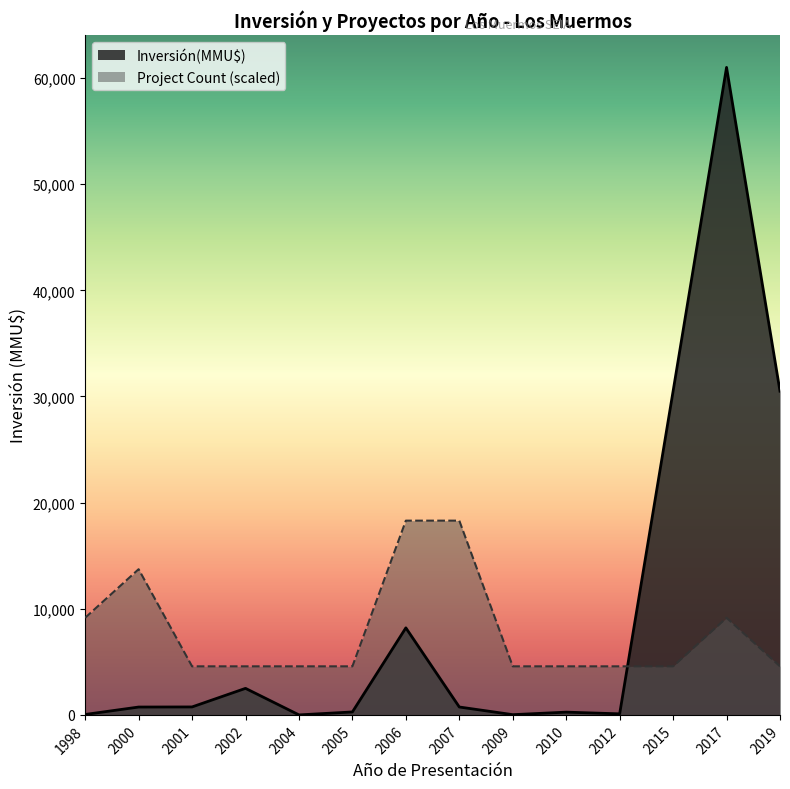

At which category does the chart reach its peak across all series?

2017